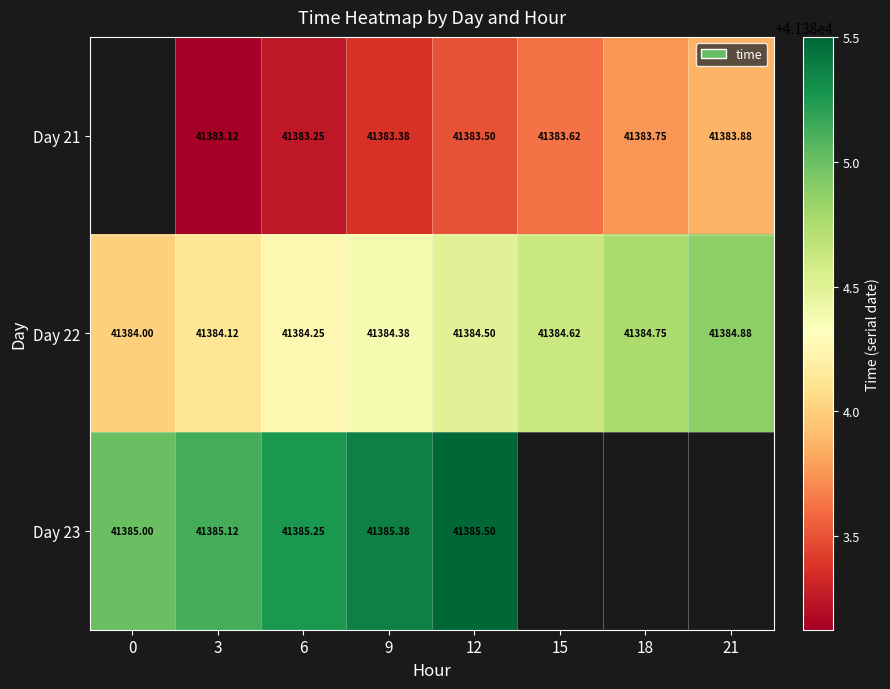

Is the value of Day 22 at 15 greater than the value of Day 21 at 15?

Yes